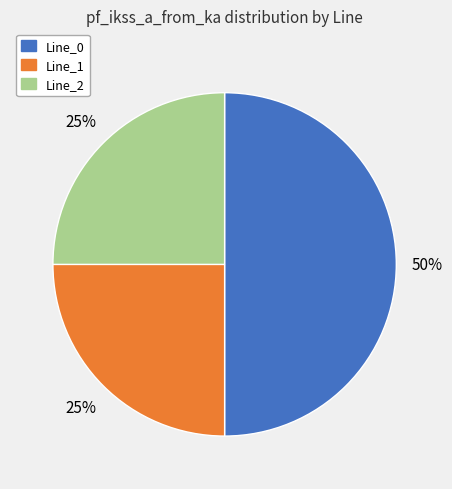

To the nearest percent, what is the difference between the largest and smallest slice percentages?

25%